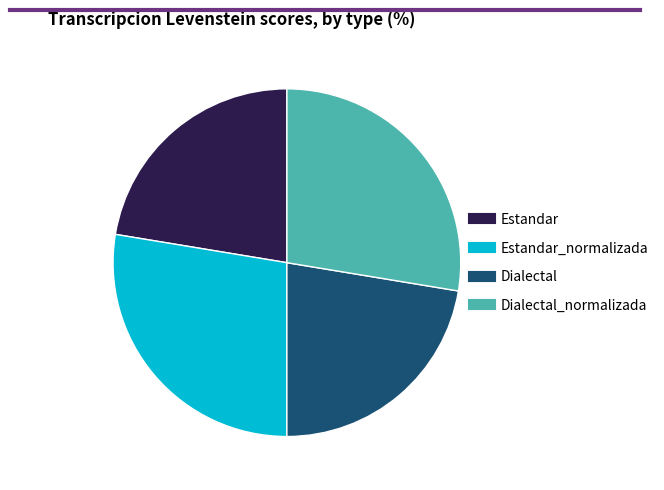

Does any single category account for the majority?

No